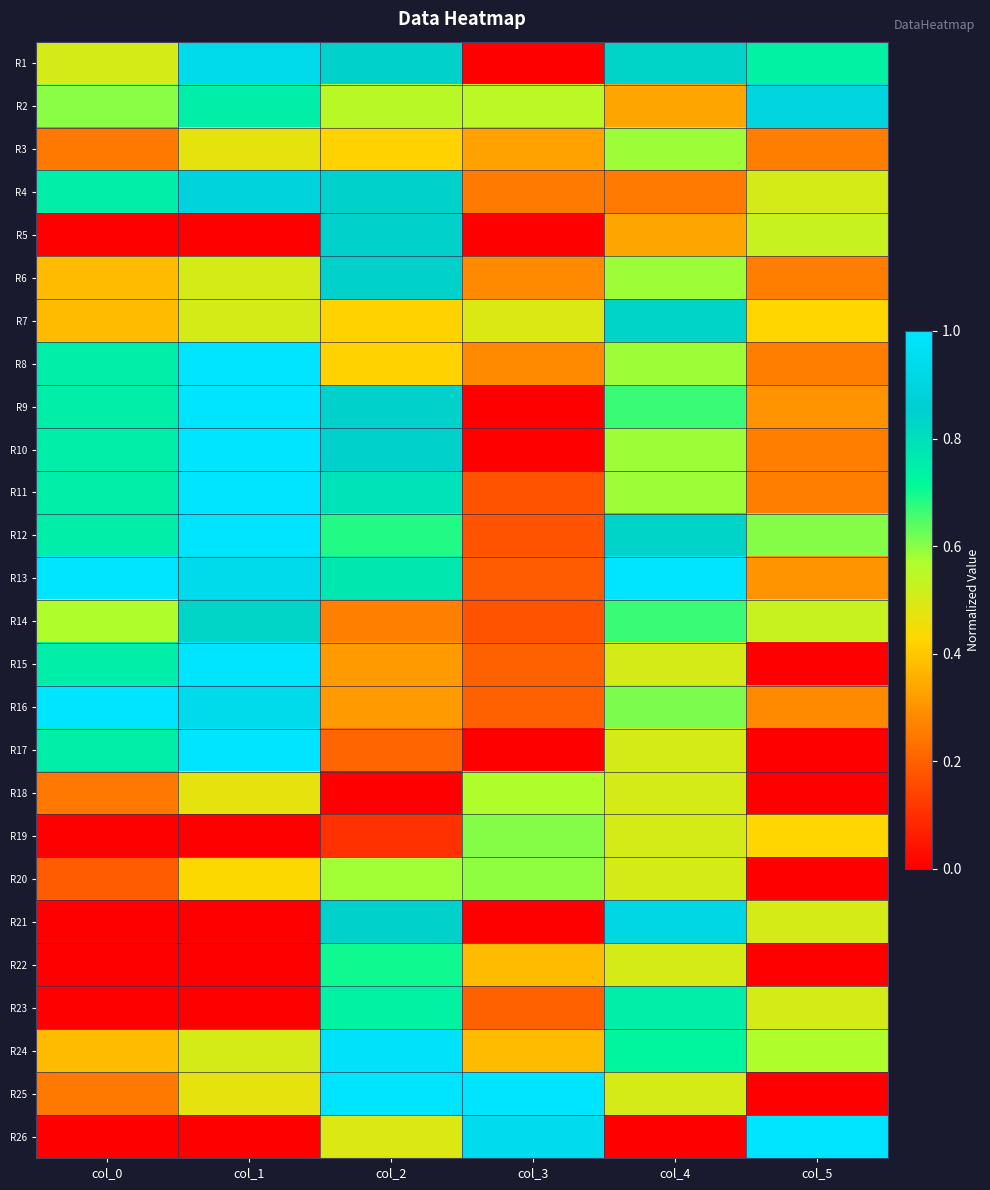

Between col_4 and col_1, which is larger?

col_1